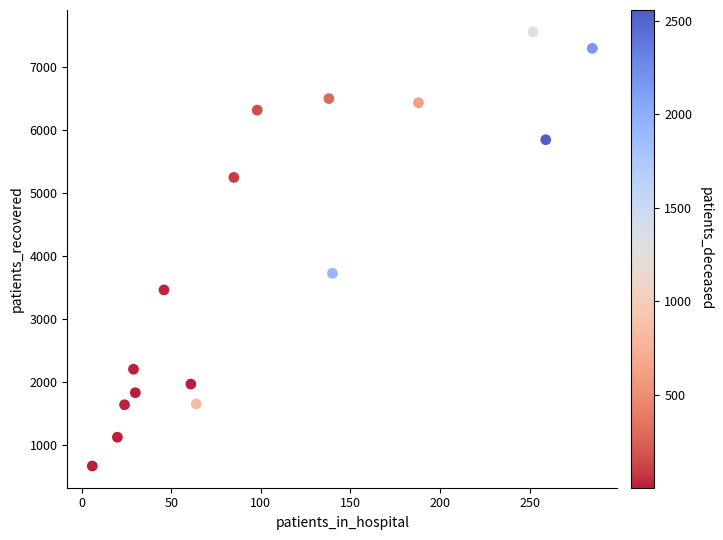

What is the range of X values (max minus min)?

279